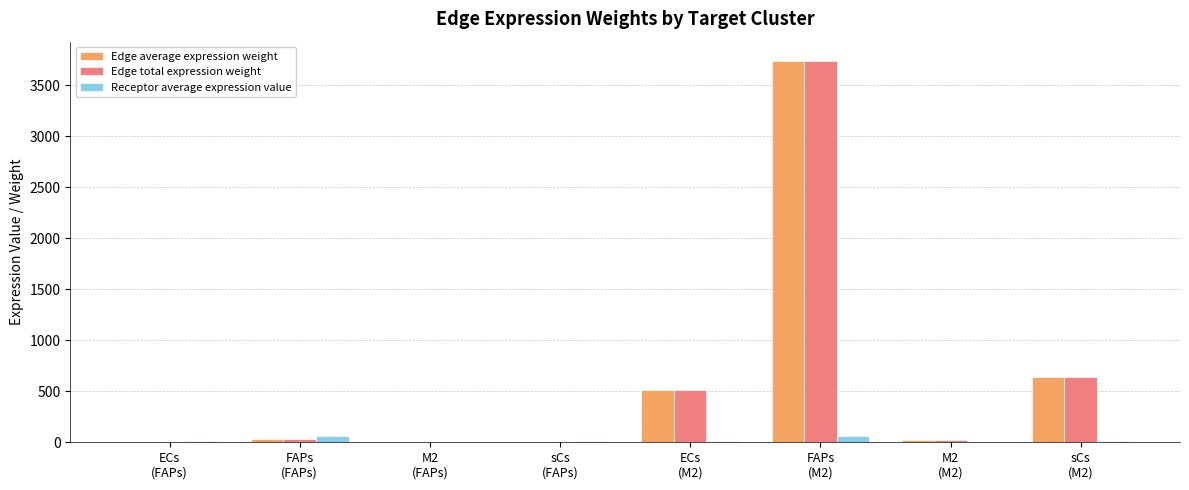

Are the bars grouped side by side (vs. stacked)?

Yes